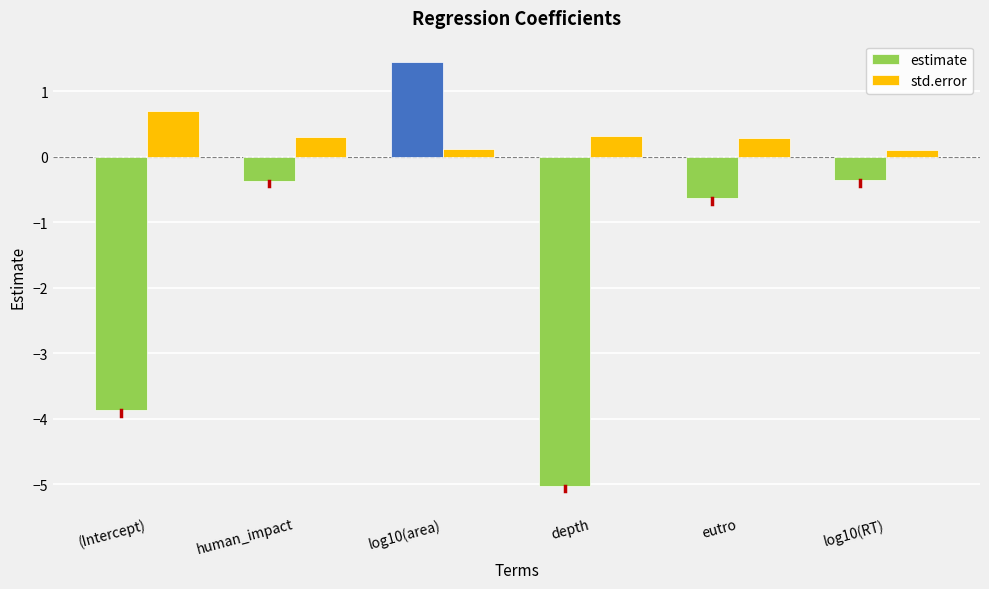

What is the total value across all series at log10(RT)?

-0.2